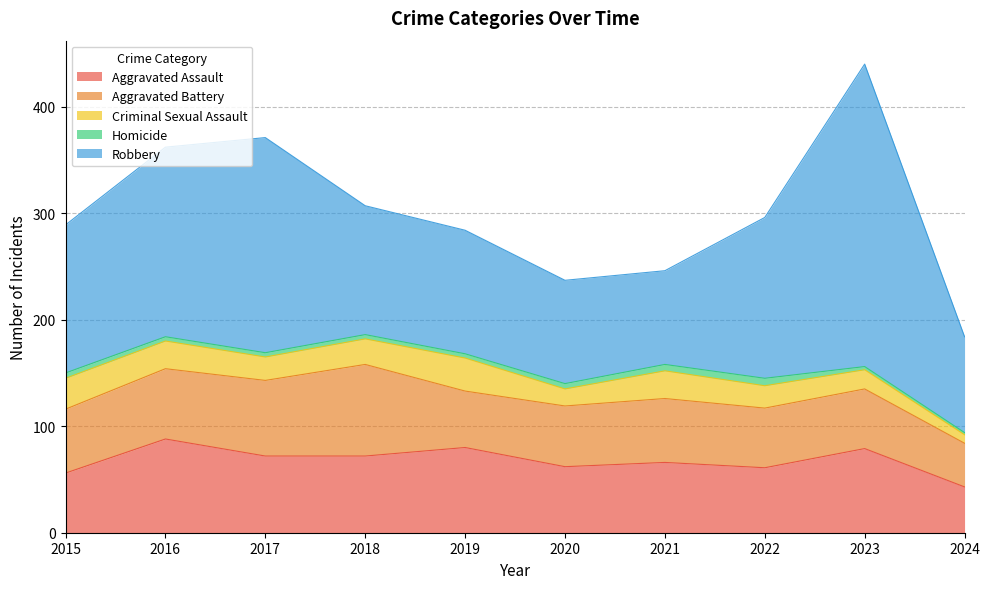

How many interior local peaks does the Homicide series have?

1